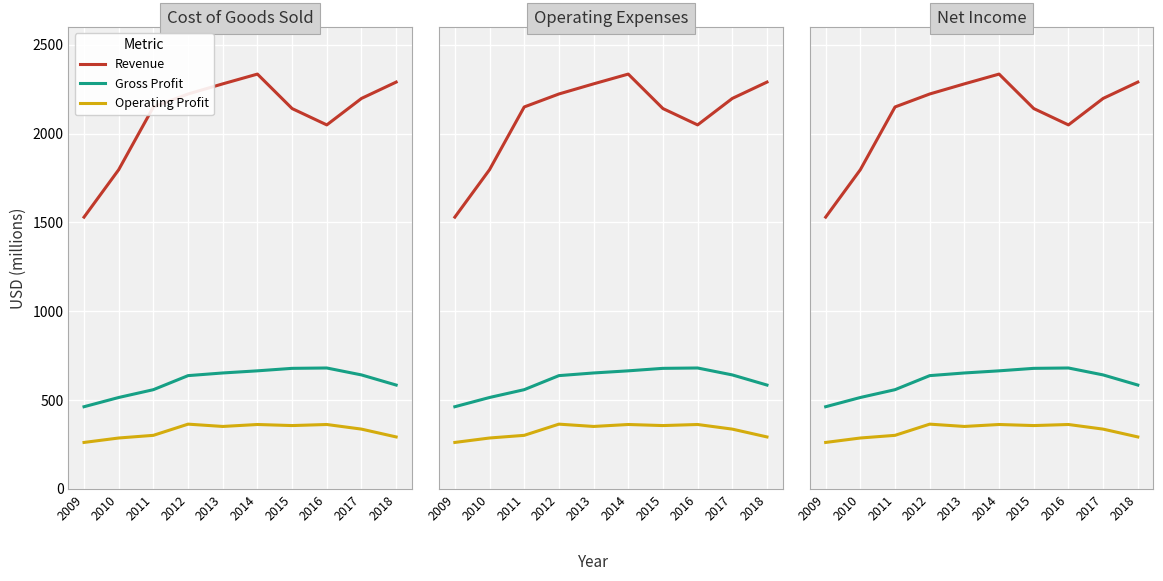

True or false: Operating Profit has a value of 337 at 2017.

True